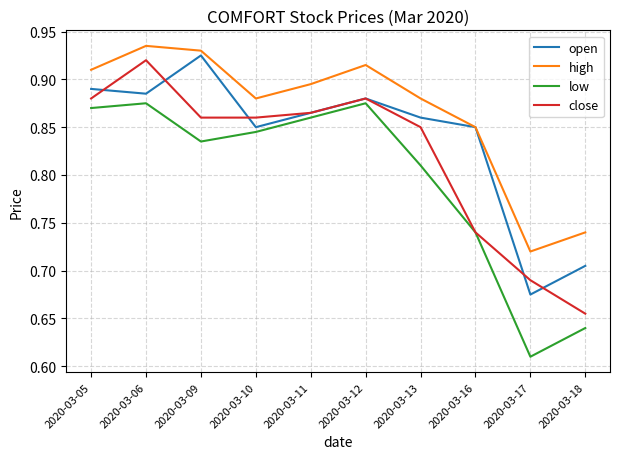

List the series in order of their peak value, lowest first.

low, close, open, high